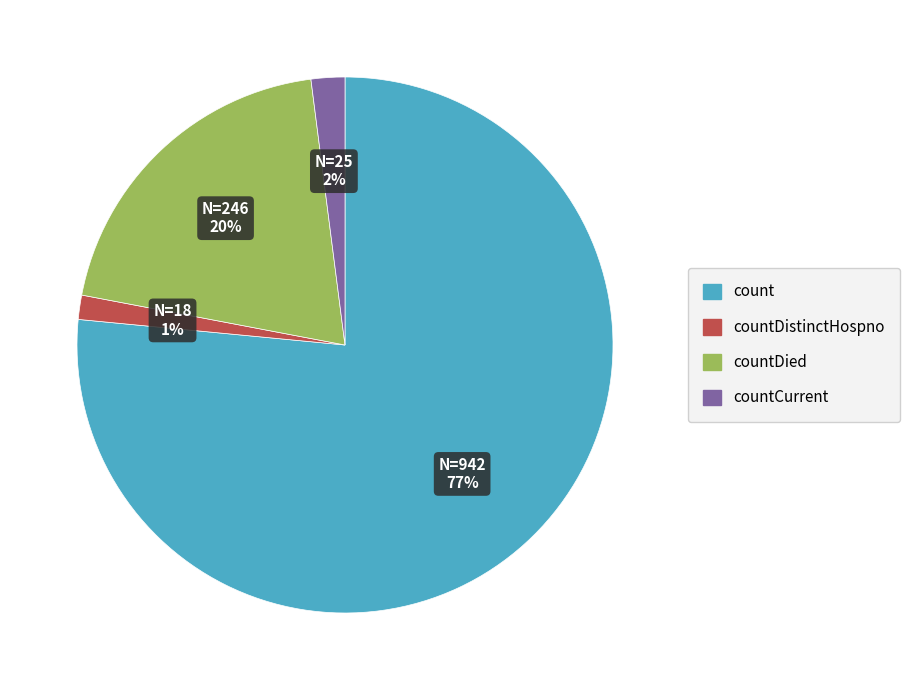

To the nearest percent, what is the average slice percentage?

25%